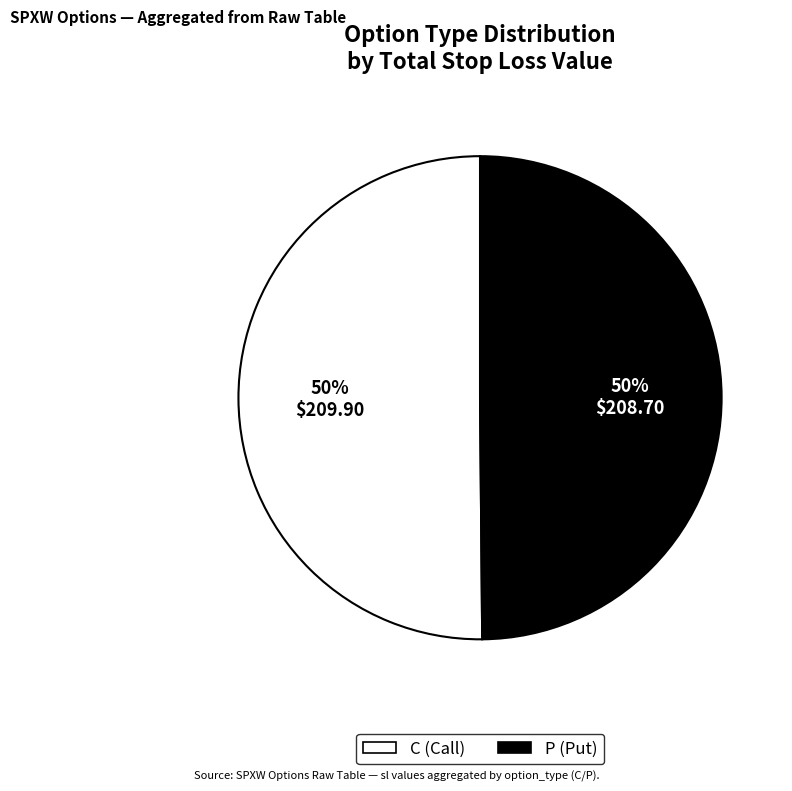

To the nearest percent, what is the combined percentage of P (Put) and C (Call)?

100%